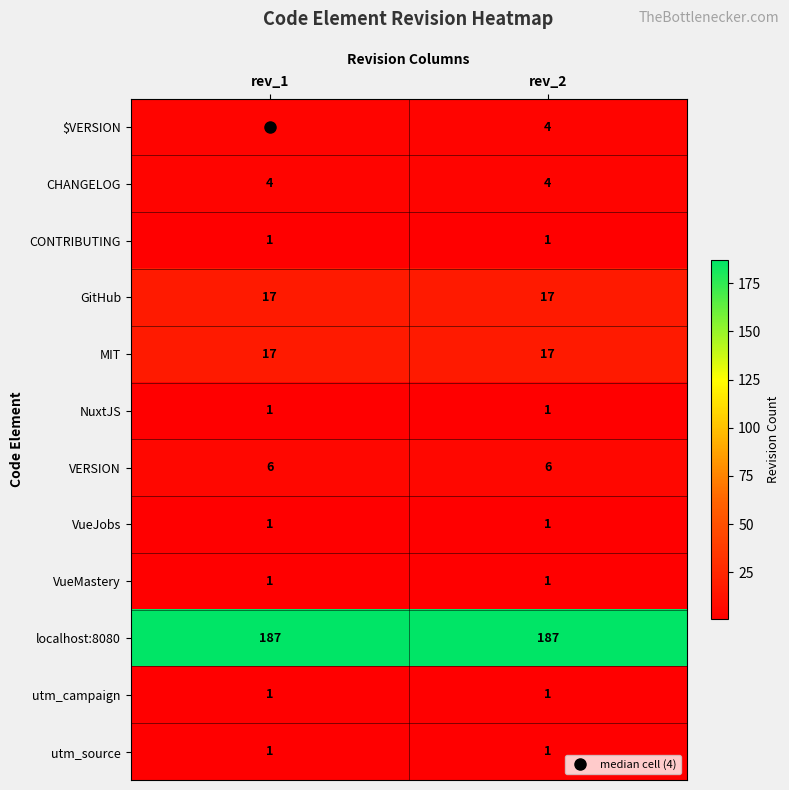

Is the value of CHANGELOG at rev_1 greater than the value of localhost:8080 at rev_1?

No